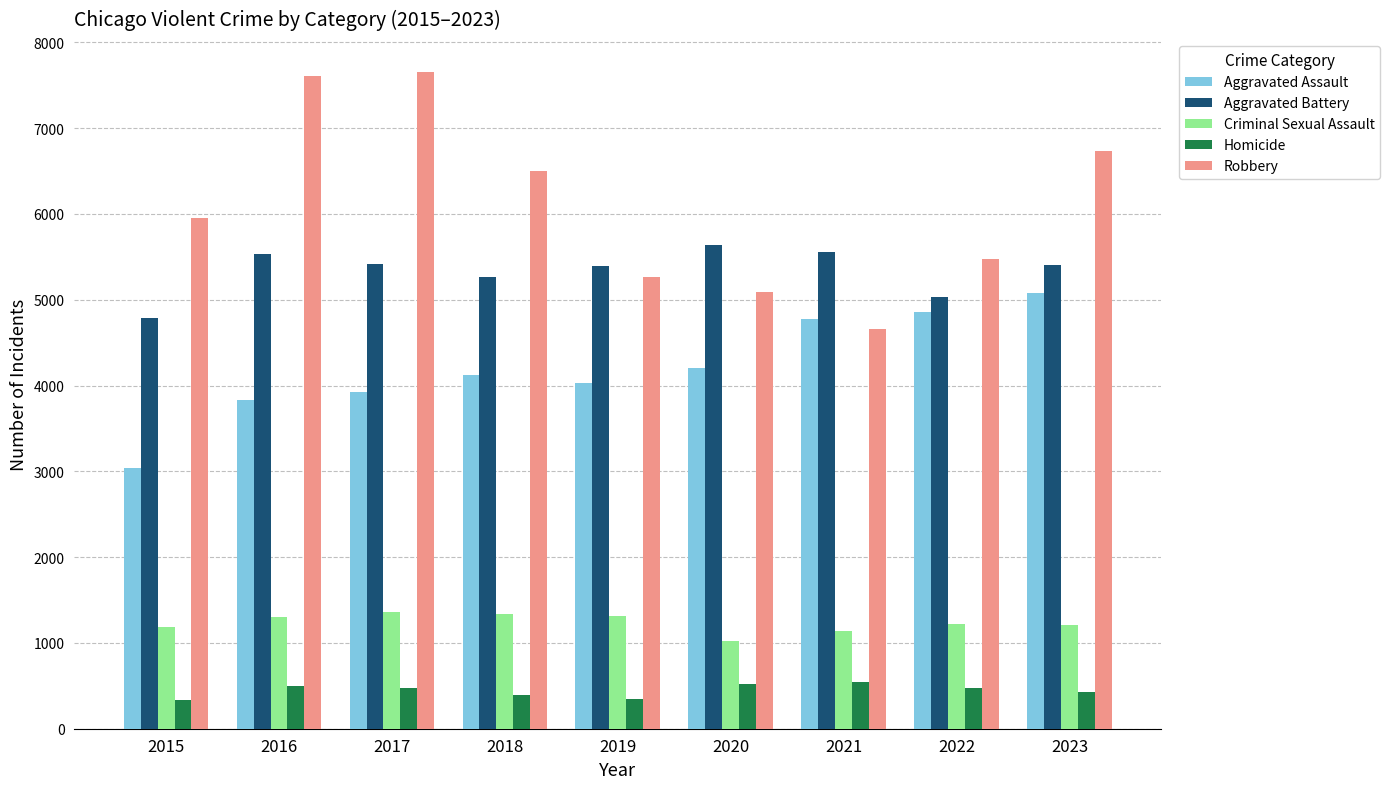

Read the Robbery value at 2017, to the nearest 100.

7700